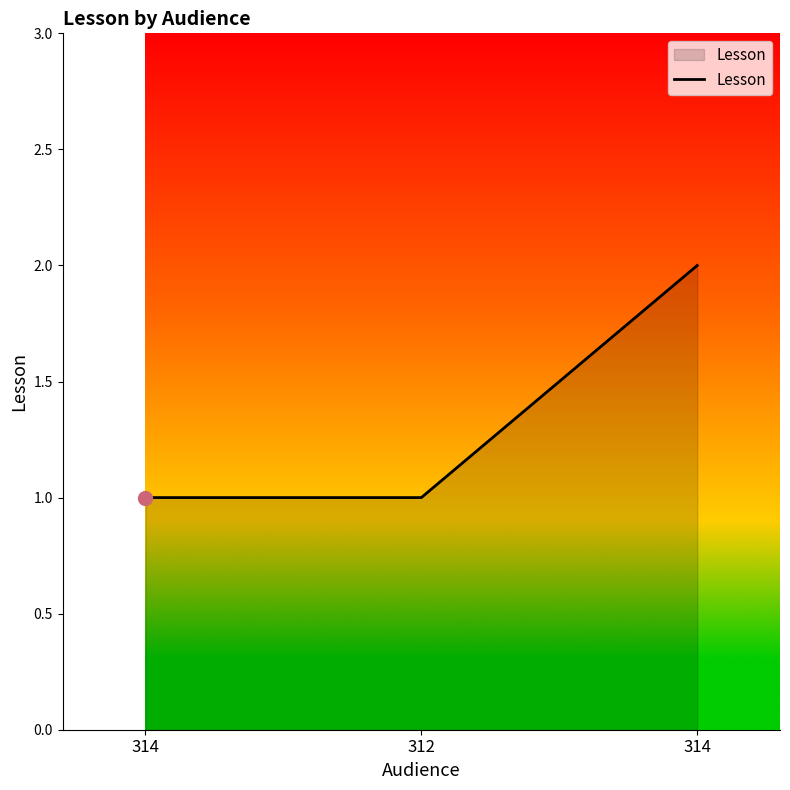

Reading left to right, list all the values displayed in this chart.

314=1	312=1	314=2